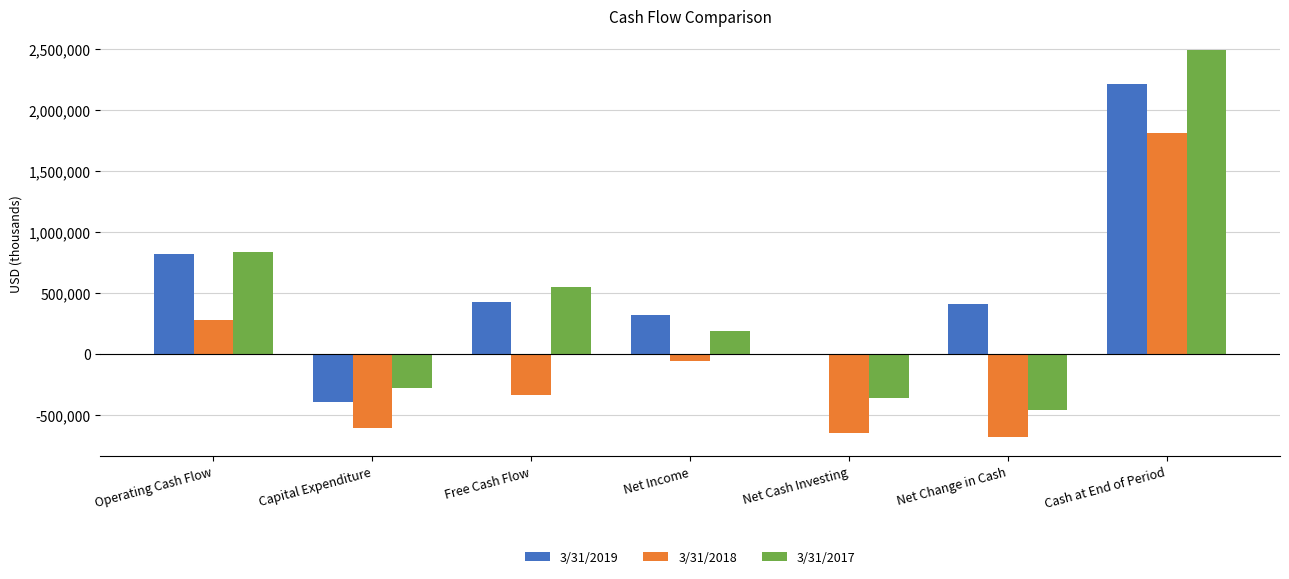

Does the chart contain stacked bars?

No